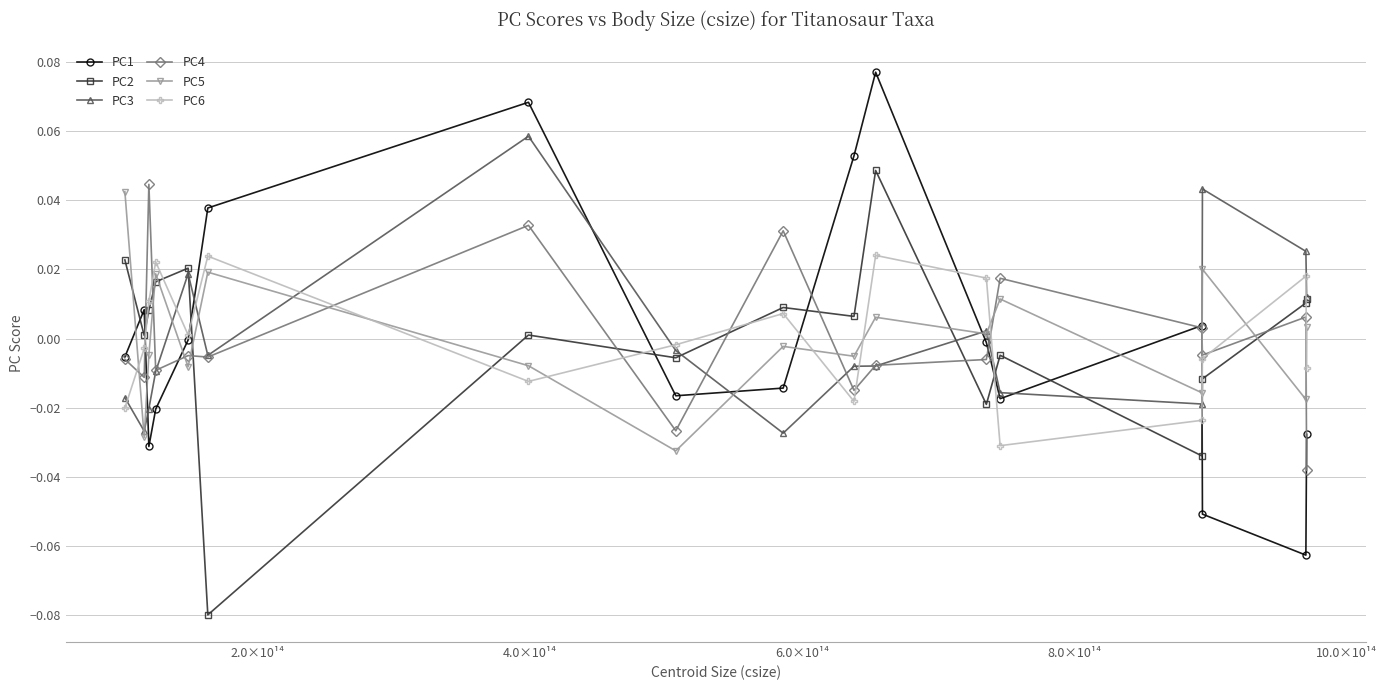

In PC2, how many points are higher than both neighbors (excluding endpoints)?

5